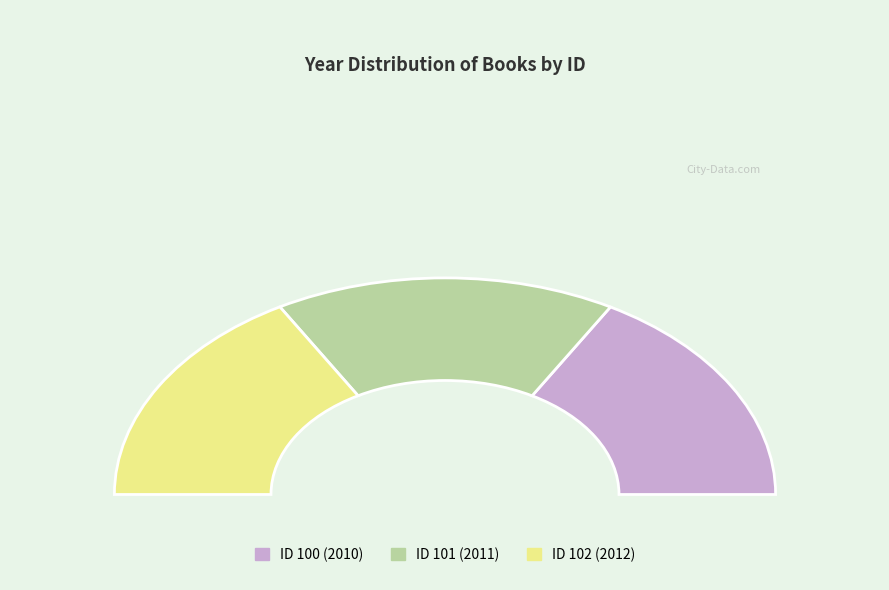

How many slices are in this pie chart?

3